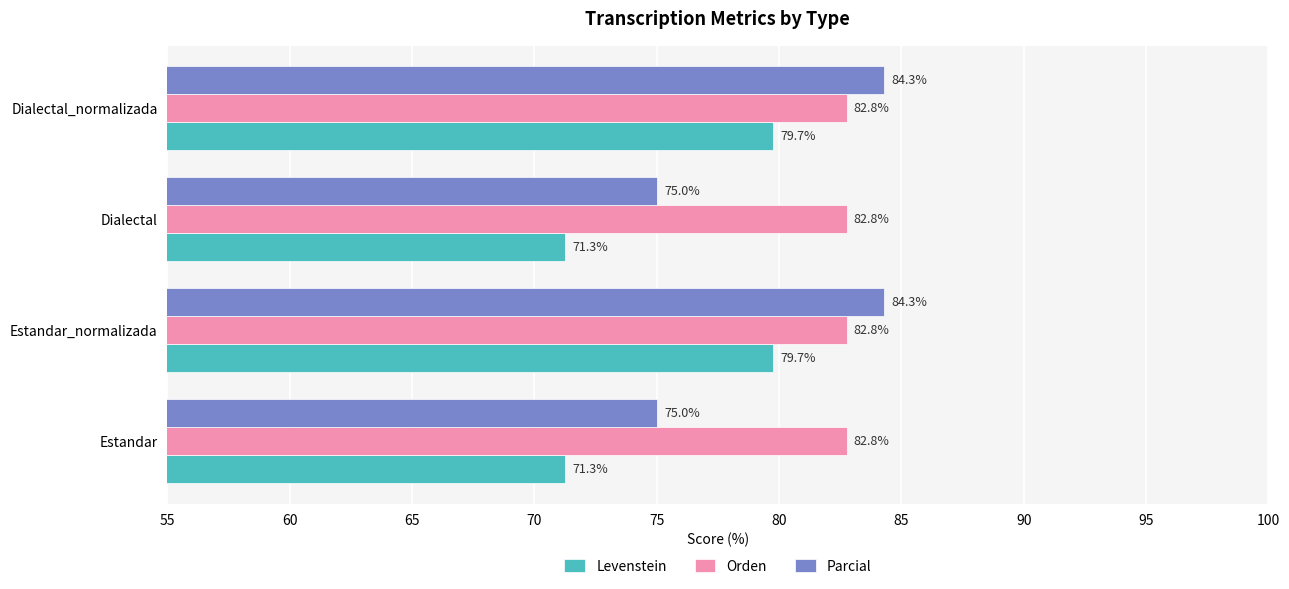

What is the total value across all series at Estandar_normalizada?

246.8